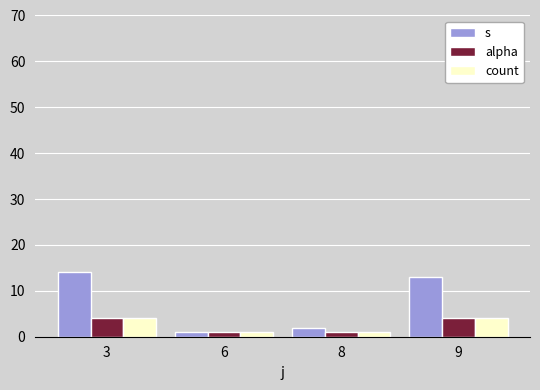

The s series shows 4 at 9. True or false?

False